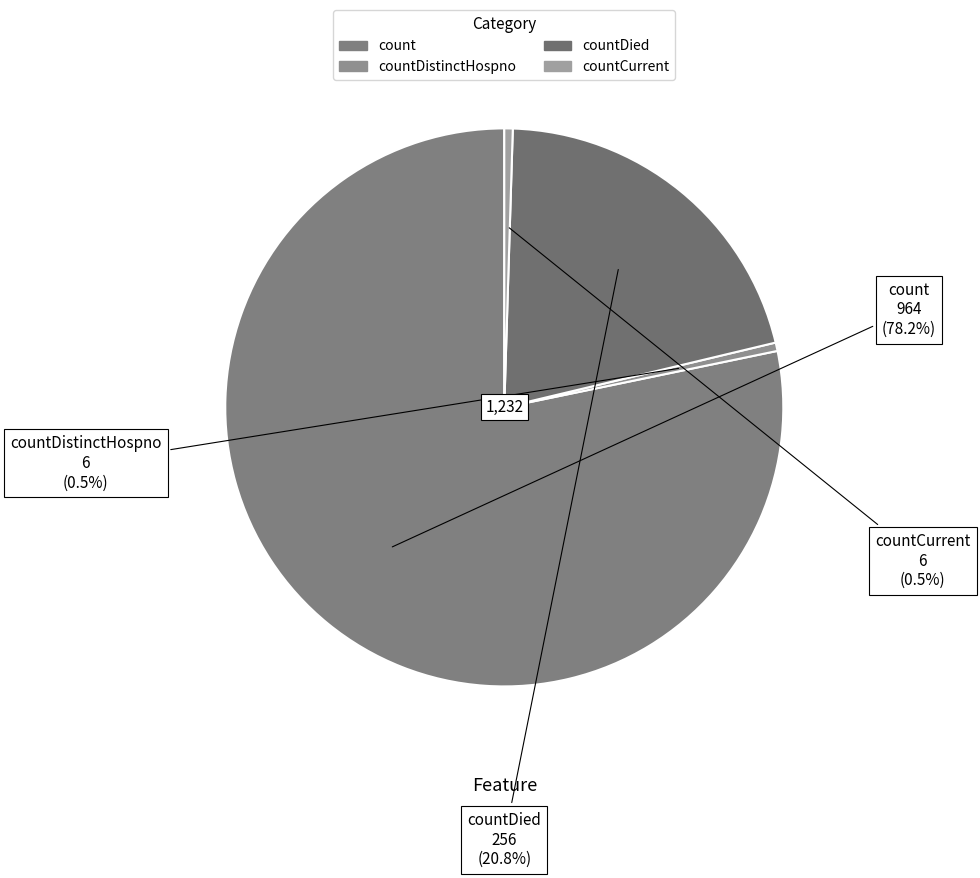

How many segments does this pie chart have?

4